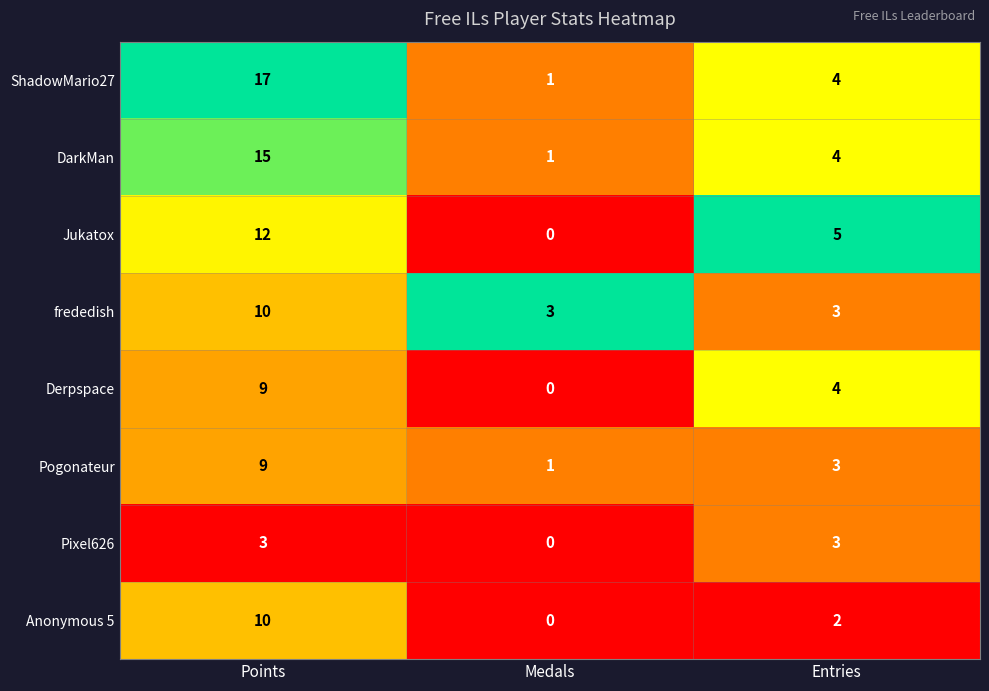

Count the number of categories in the chart.

3